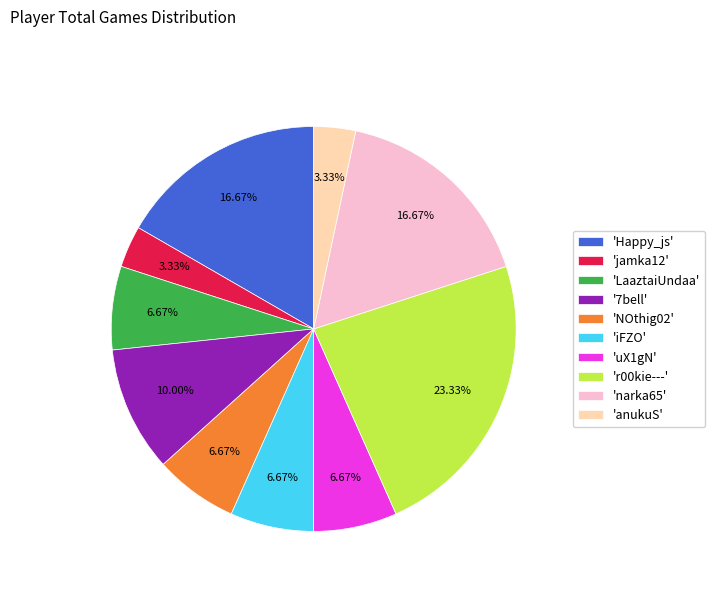

How many segments does this pie chart have?

10